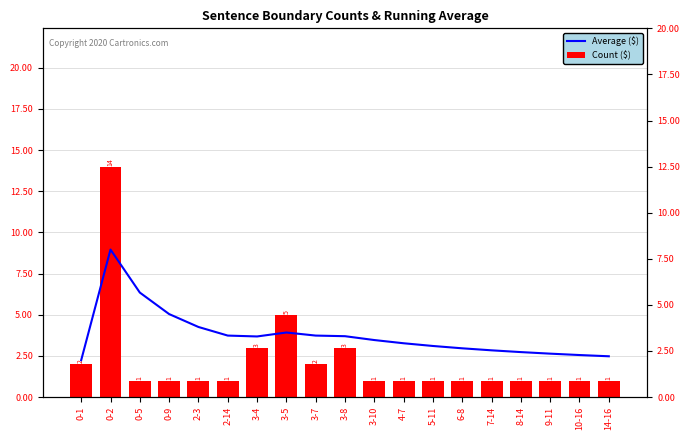

At which label does Average ($) first exceed 3?

0-2